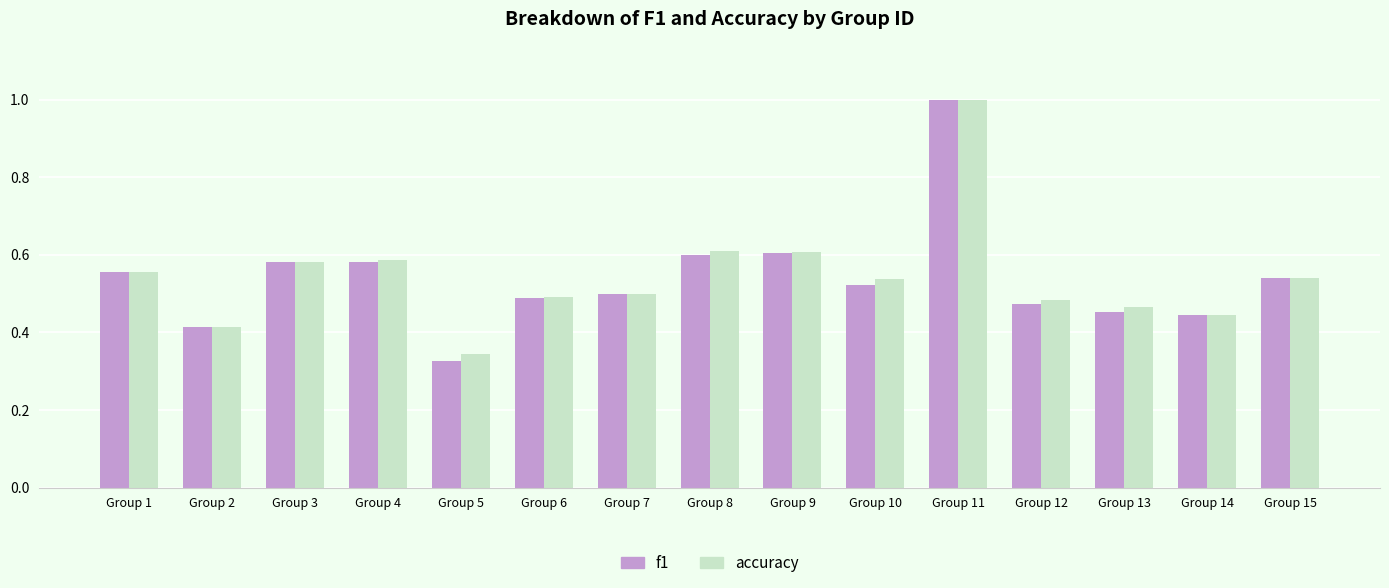

The value of f1 at Group 10 is 0.5. True or false?

True